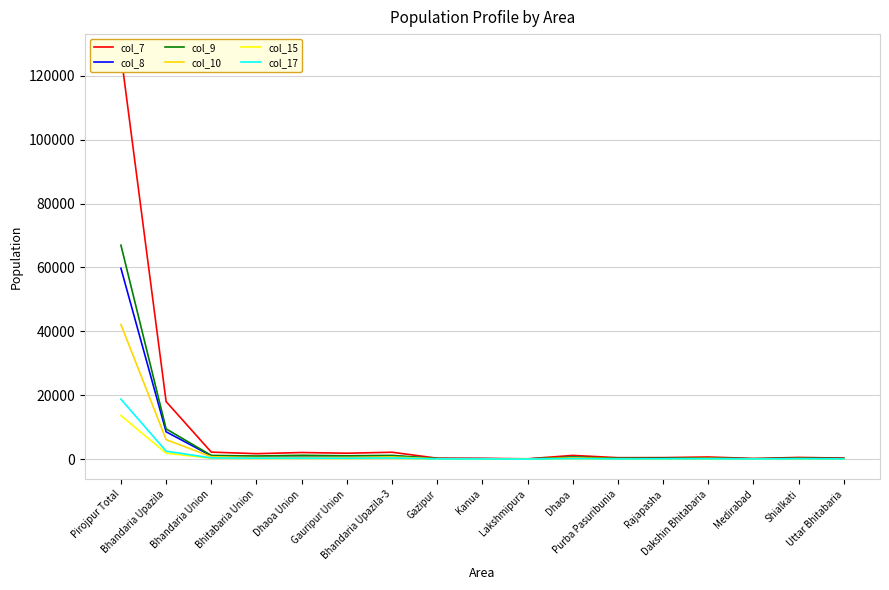

In col_15, how many points are lower than both neighbors (excluding endpoints)?

6